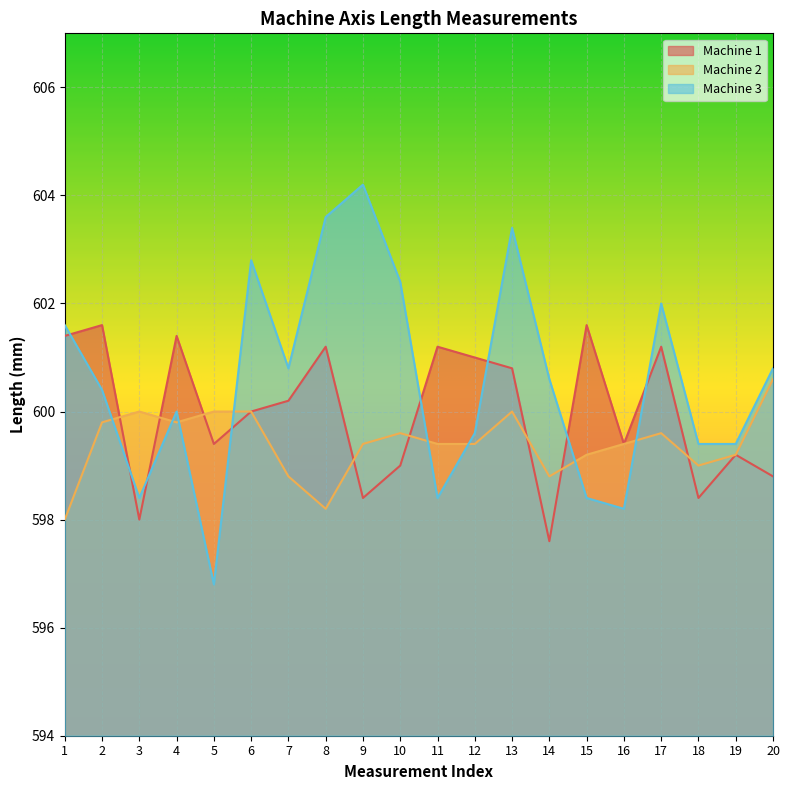

True or false: Machine 1 and Machine 3 cross at least once.

True